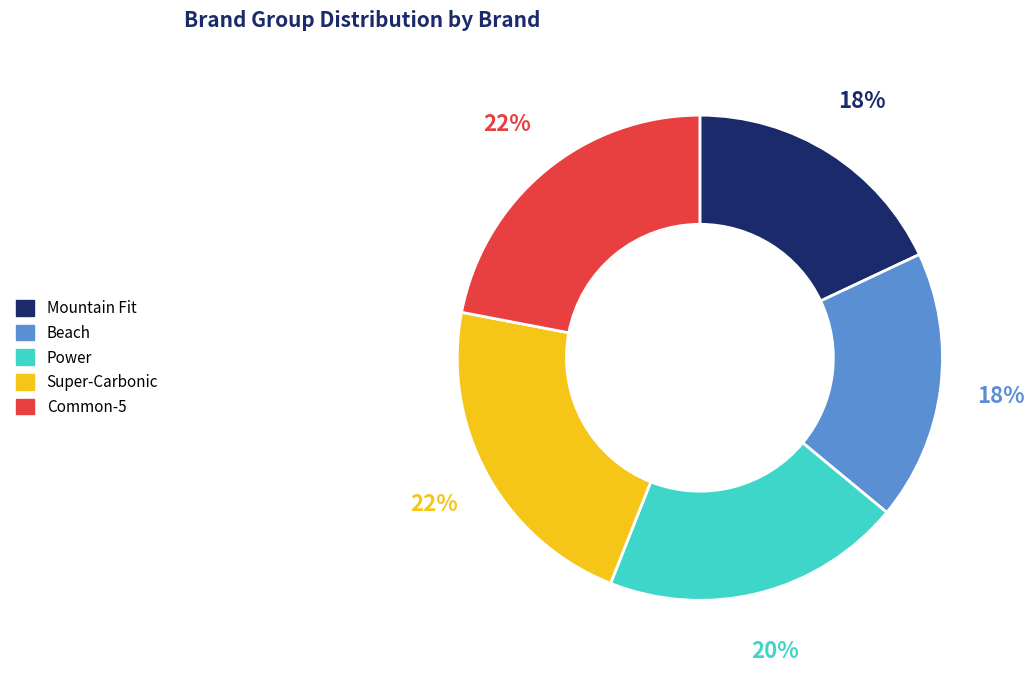

To the nearest percent, what percentage of the pie is Beach?

18%